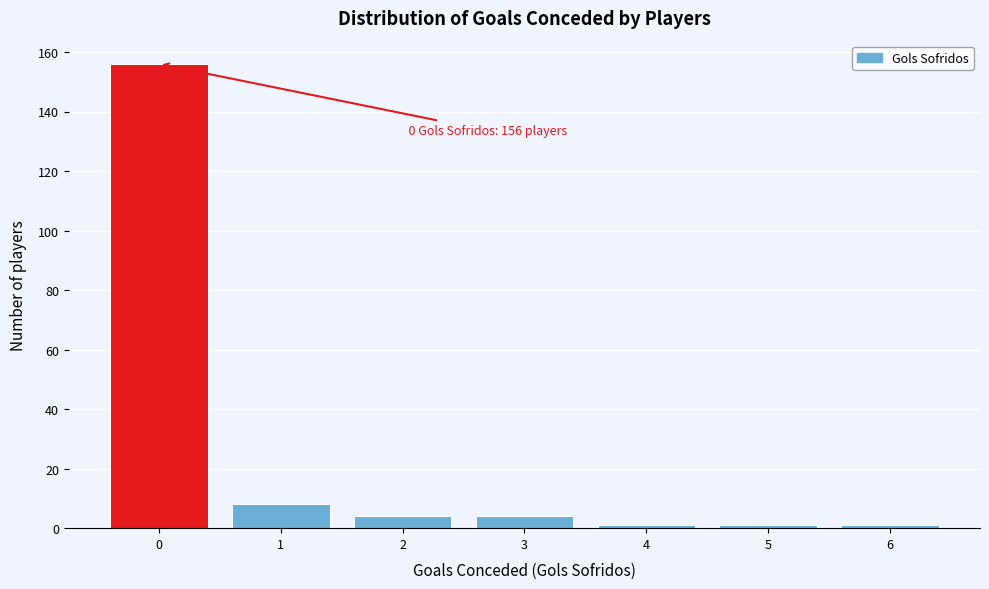

Over which range of the x-axis is the bar tallest?

-0.5 to 0.5